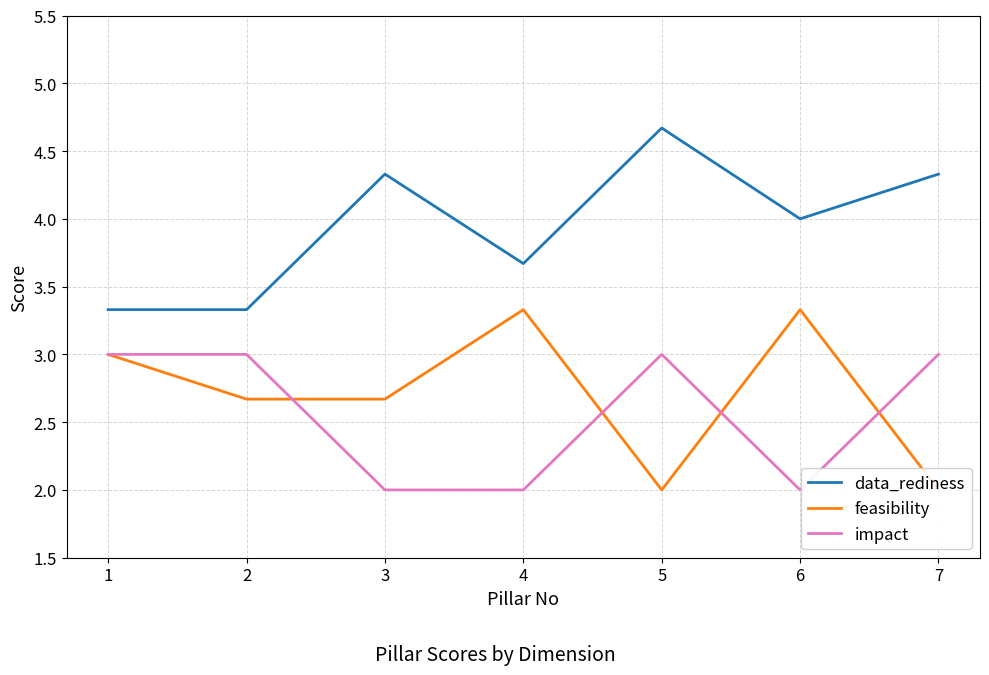

What are all the series names shown in the legend?

data_rediness, feasibility, impact